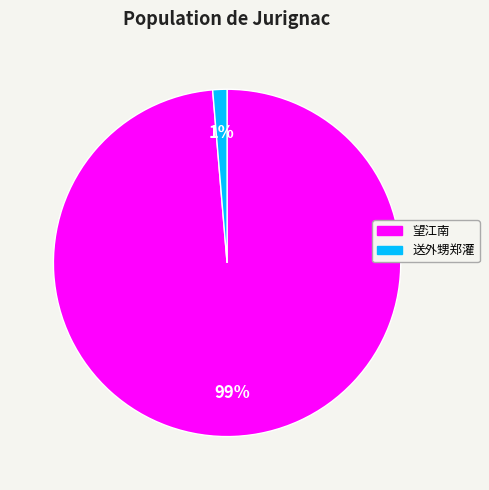

To the nearest percent, what is the average slice percentage?

50%